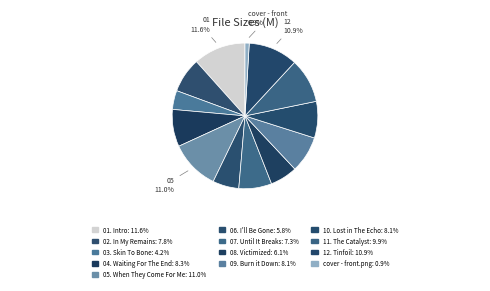

What percentage is the 12. Tinfoil slice, to the nearest percent?

11%